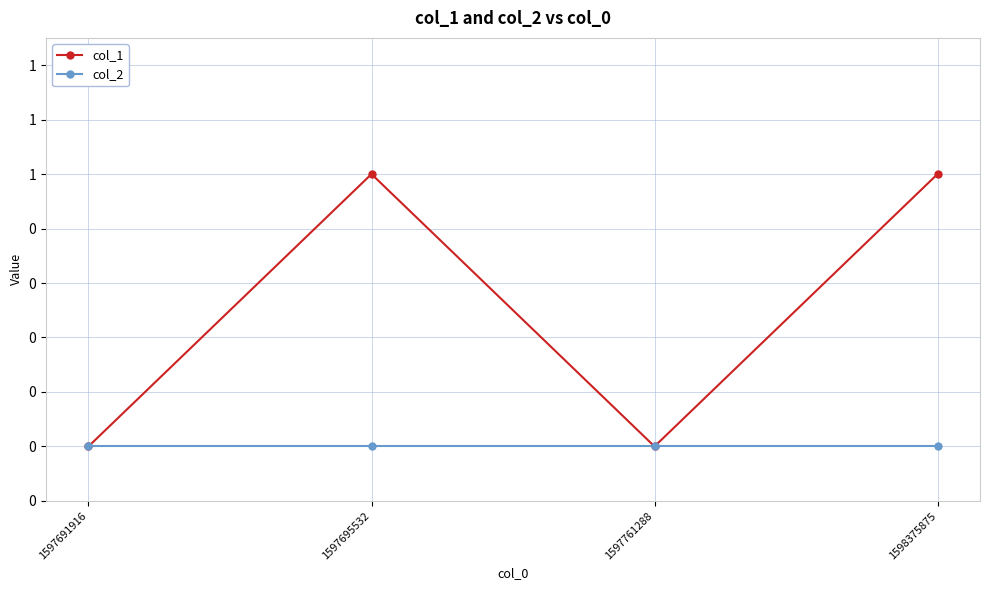

At which label is col_1 closest to 0?

1597691916